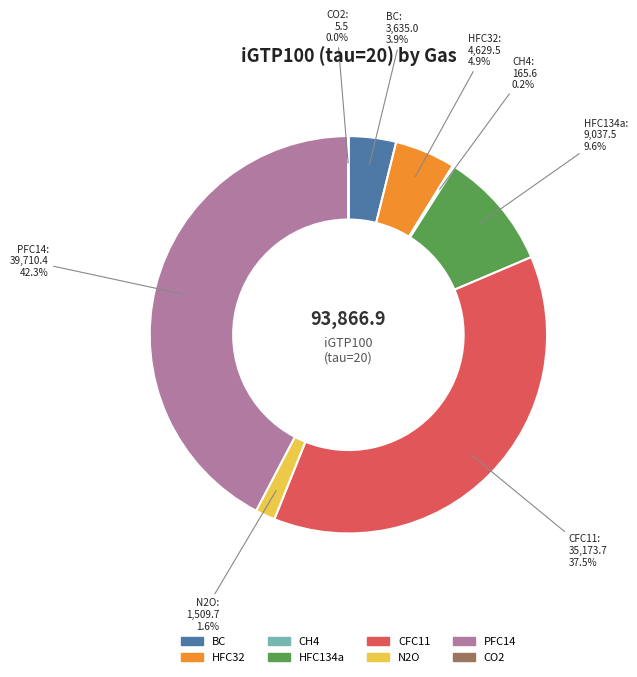

Which has a higher value, N2O or HFC32?

HFC32